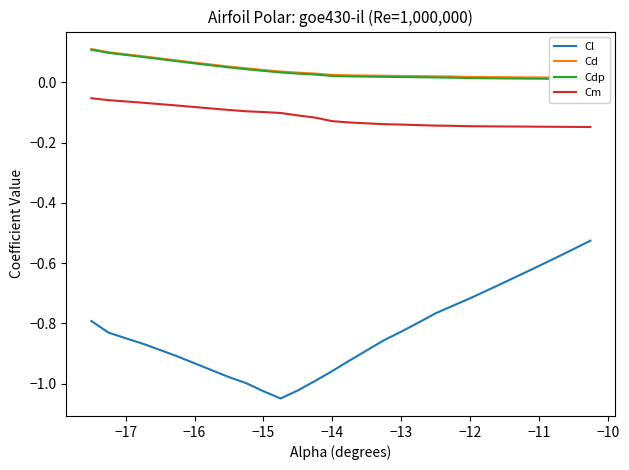

True or false: Cl and Cdp cross at least once.

False